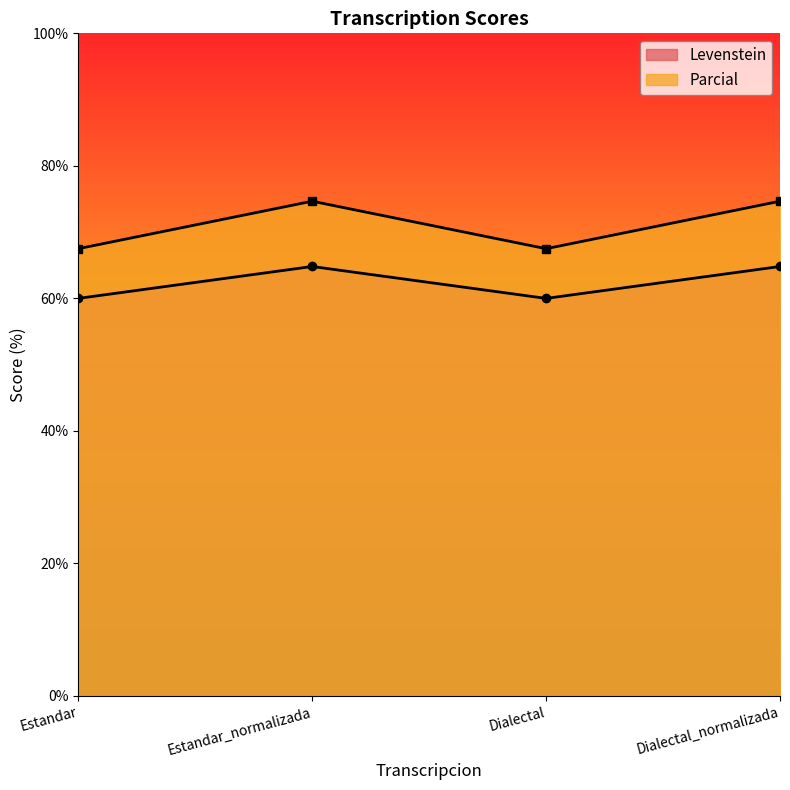

Is the value of Levenstein at Dialectal_normalizada greater than the value of Parcial at Estandar?

No